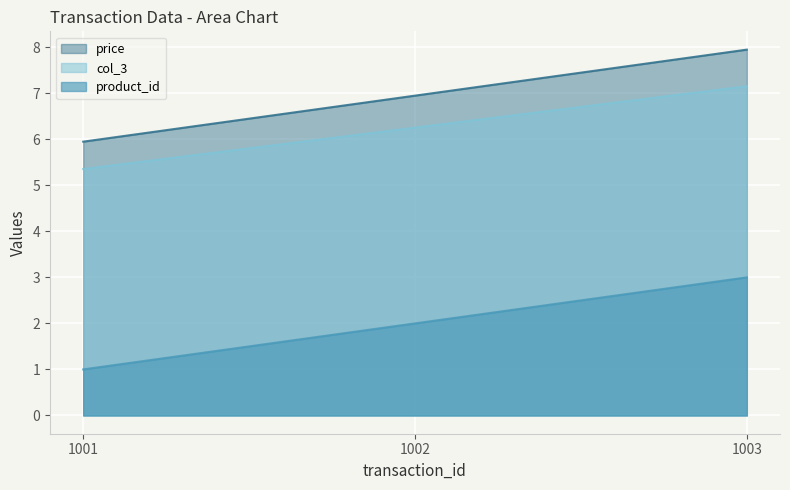

What is the maximum value for col_3?

7.2